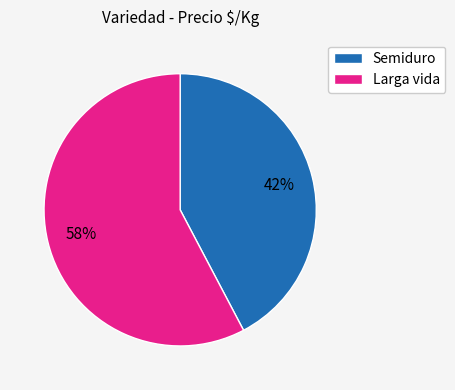

Is there any slice that represents more than half of the pie?

Yes